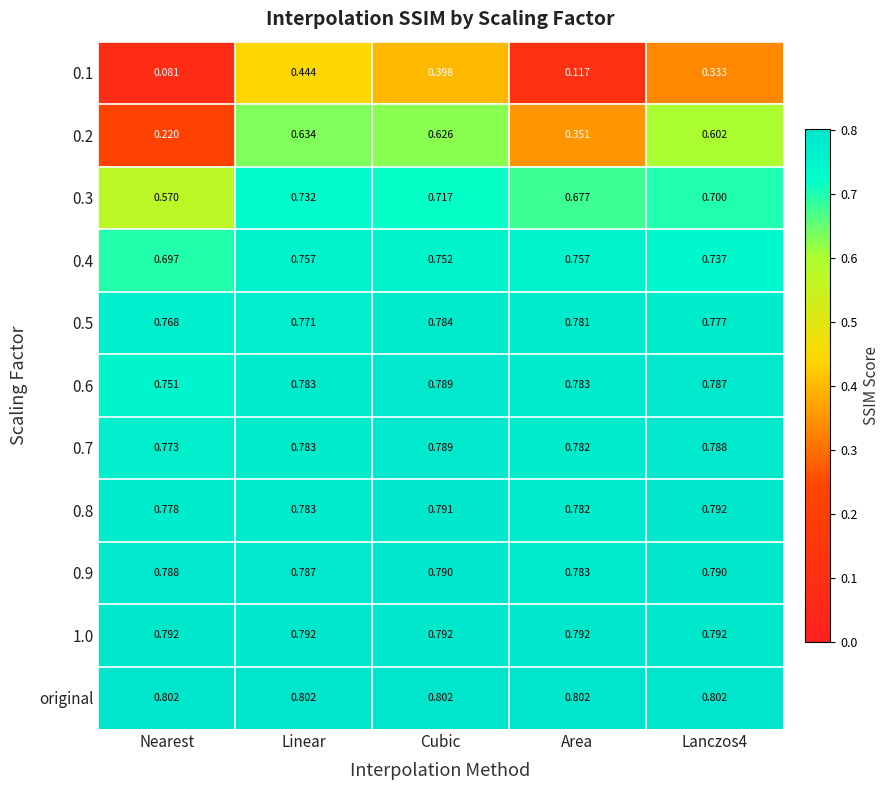

At which category is the sum across all series the highest?

Linear